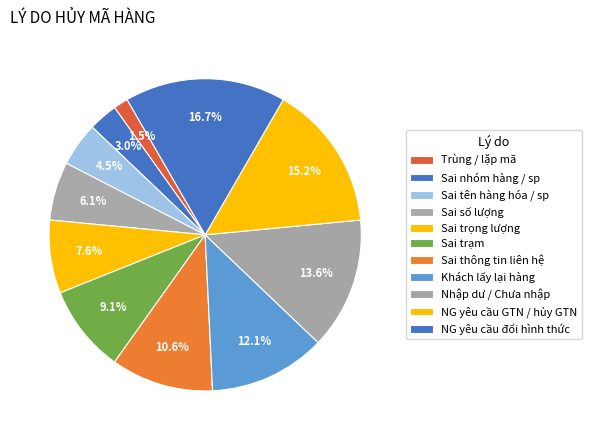

How many slices are in this pie chart?

11